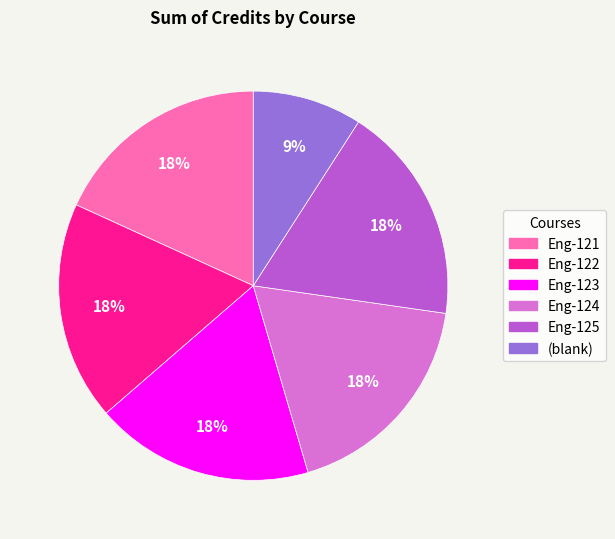

Is it true that Eng-121 is 25% of the pie?

False